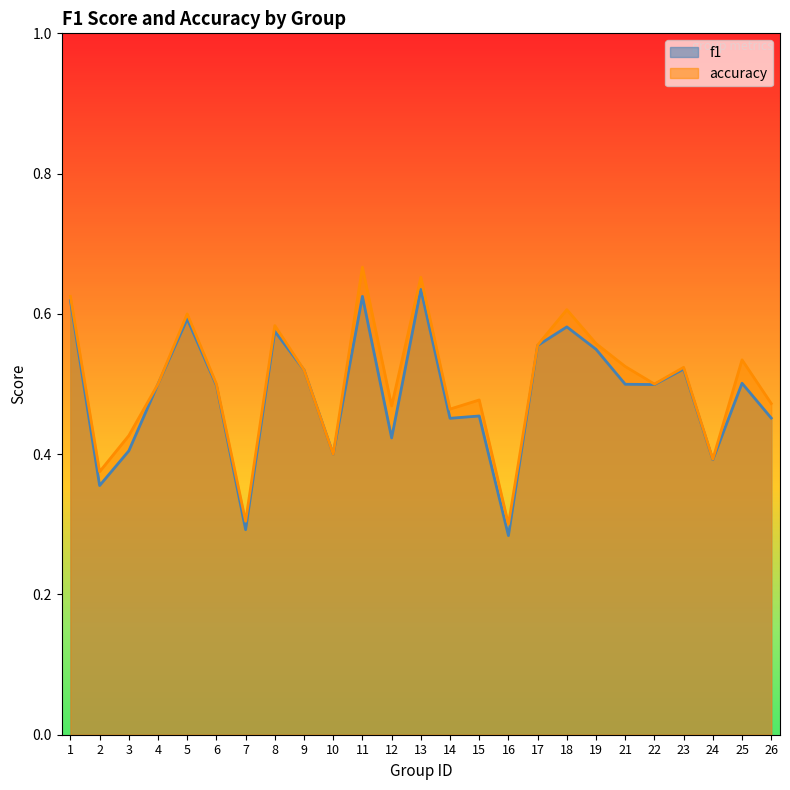

What is the sum of all f1 values?

12.2